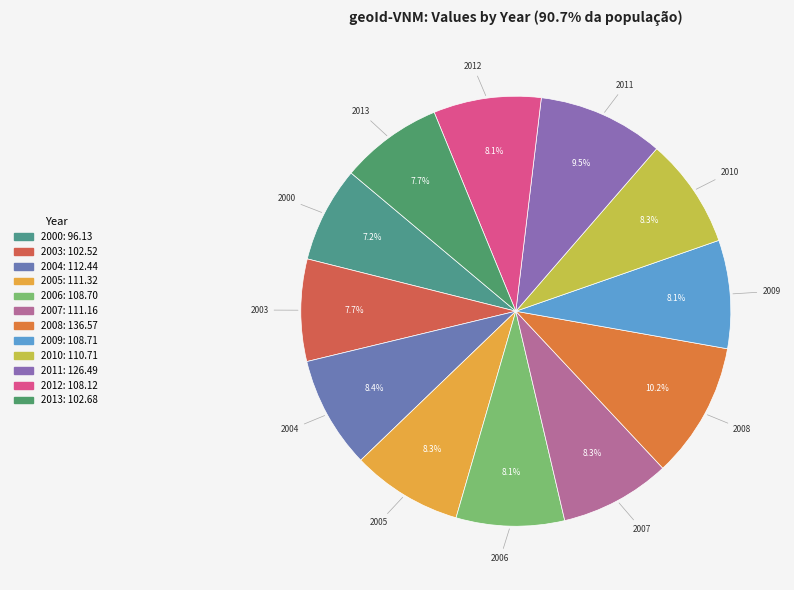

To the nearest percent, what is the difference between the largest and smallest slice percentages?

3%